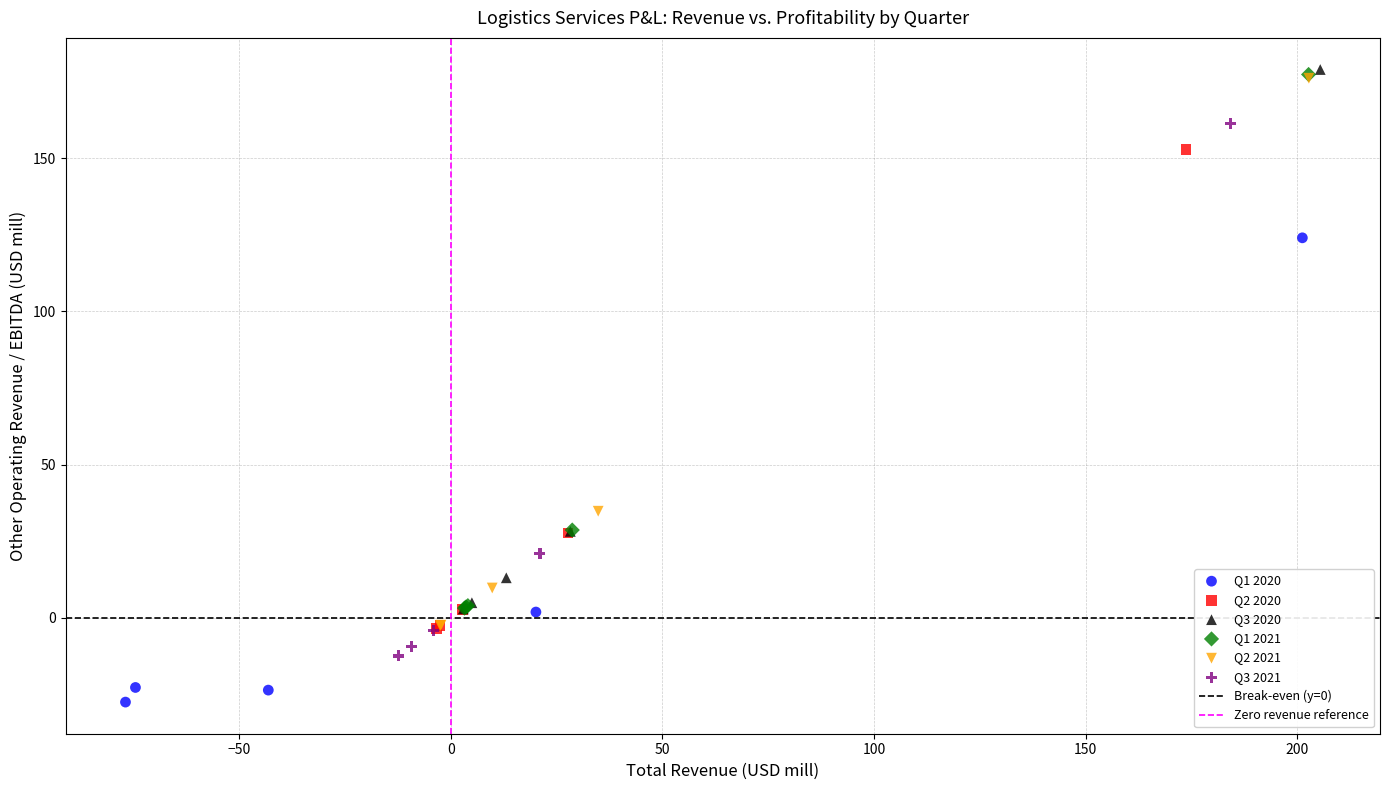

Which series has the widest spread of Y values?

Q2 2021